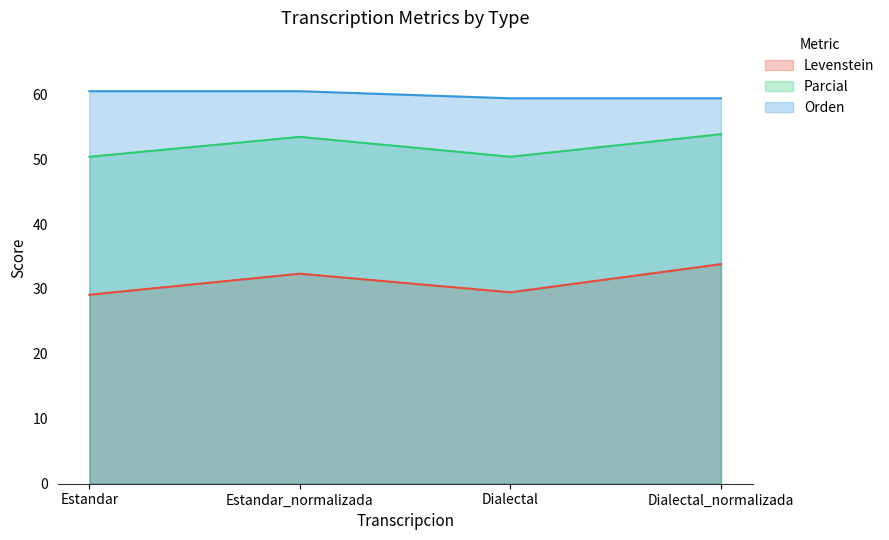

At which label does Orden first exceed 60?

Estandar